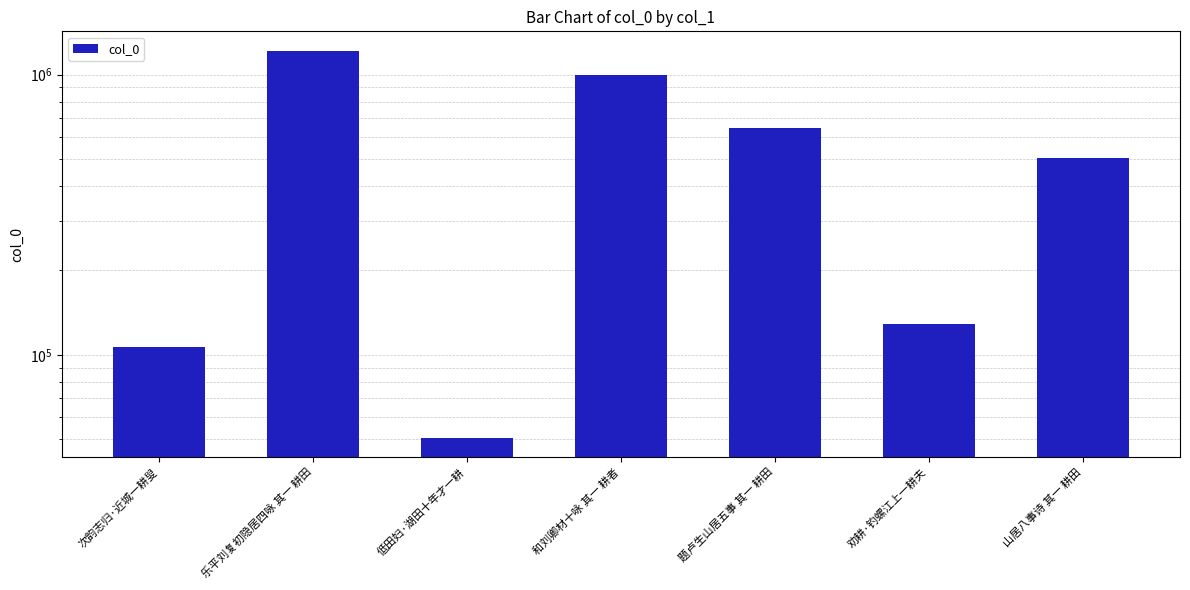

How many categories are shown in the chart?

7